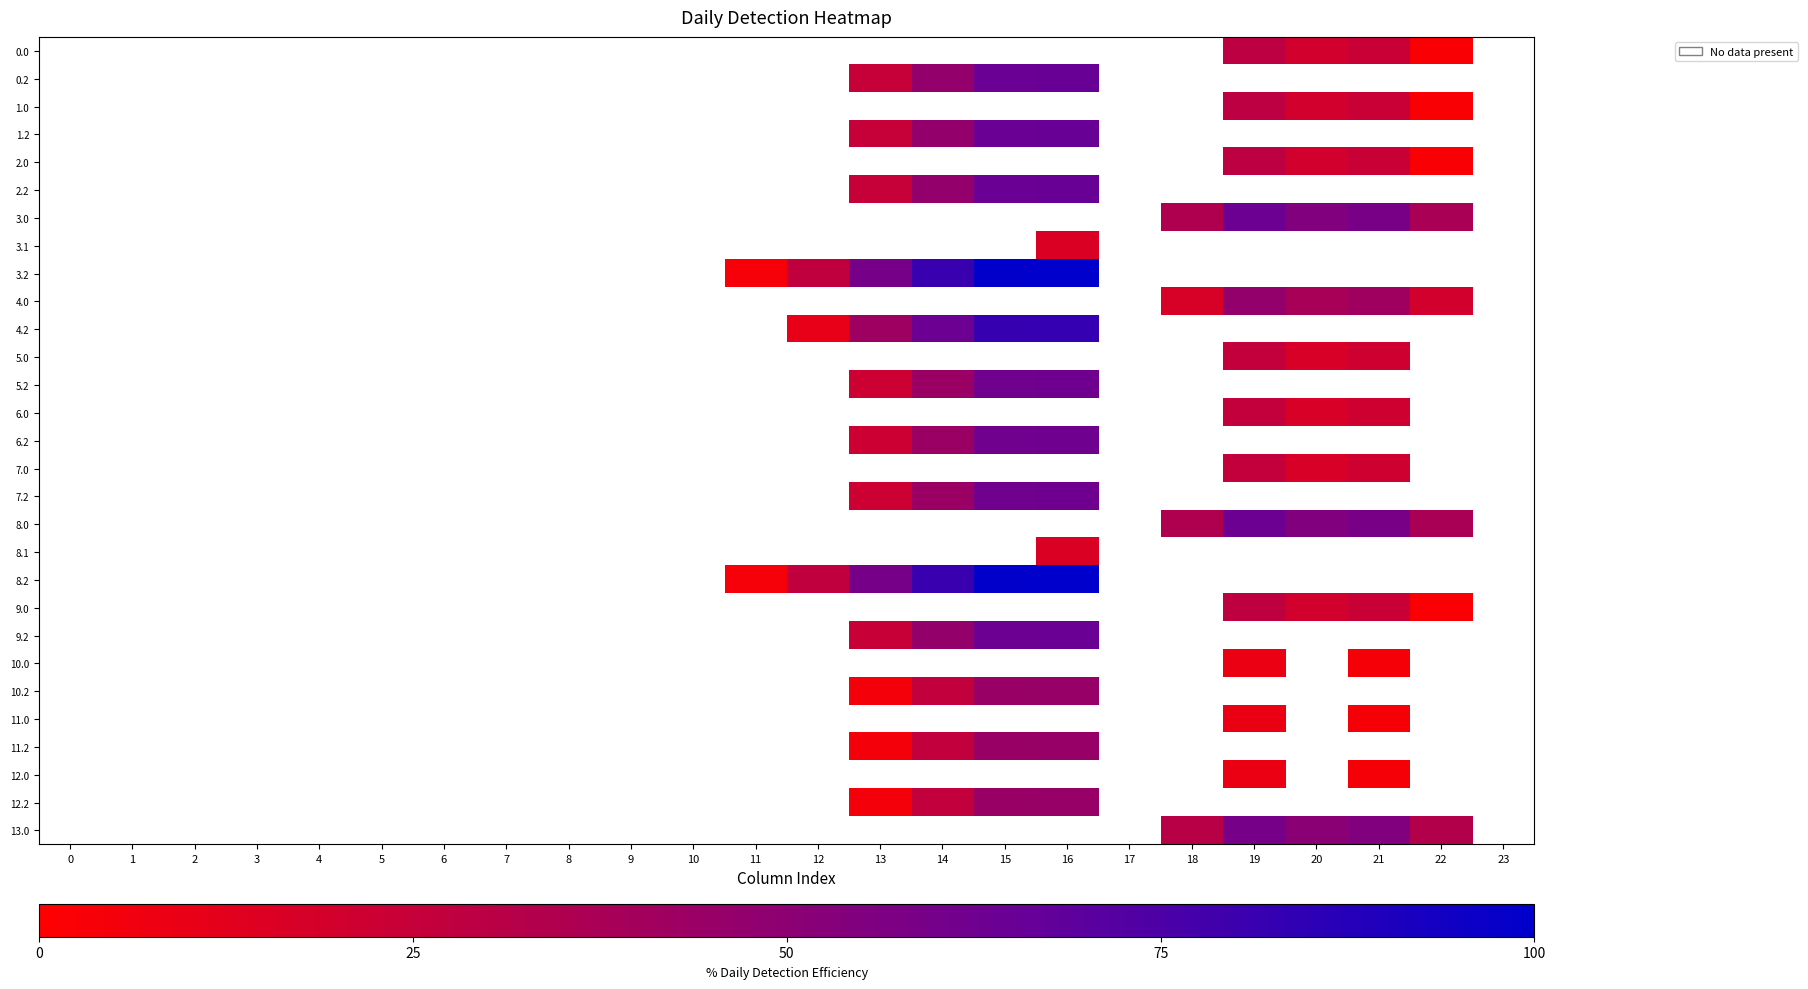

Between 9 and 15, which is larger?

9